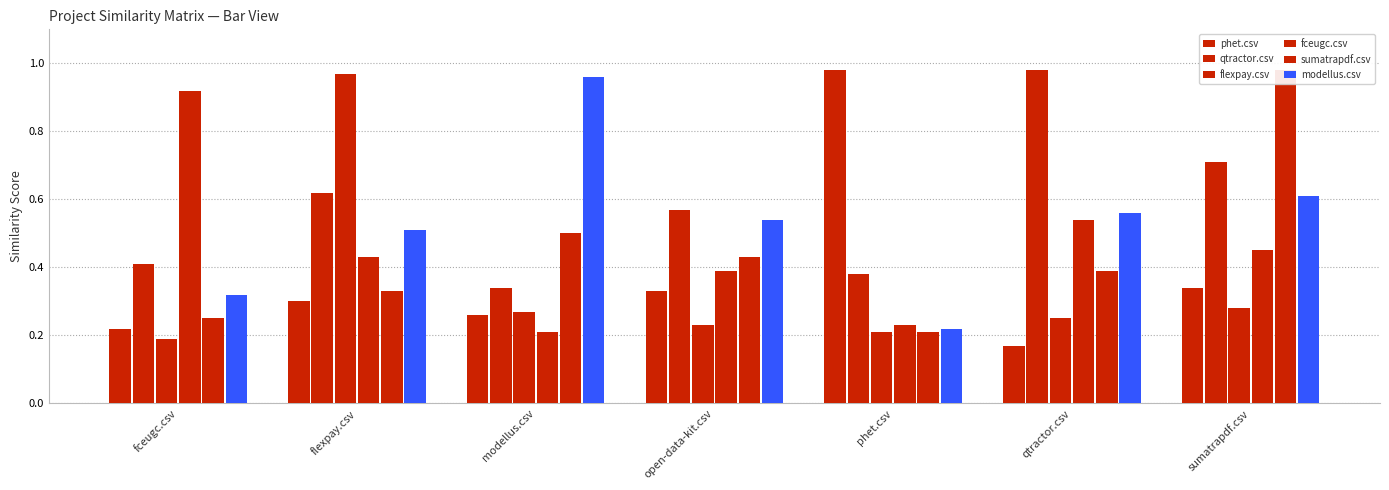

At how many categories does at least one series exceed 0?

7